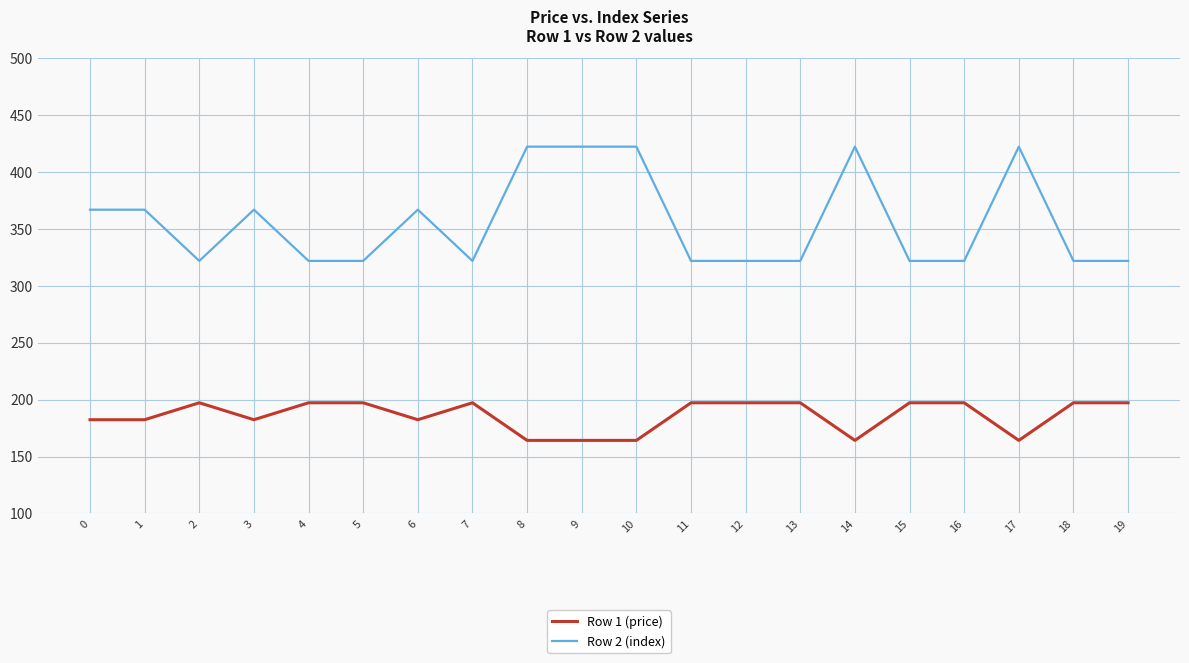

At which category does Row 2 (index) reach its first local valley?

2